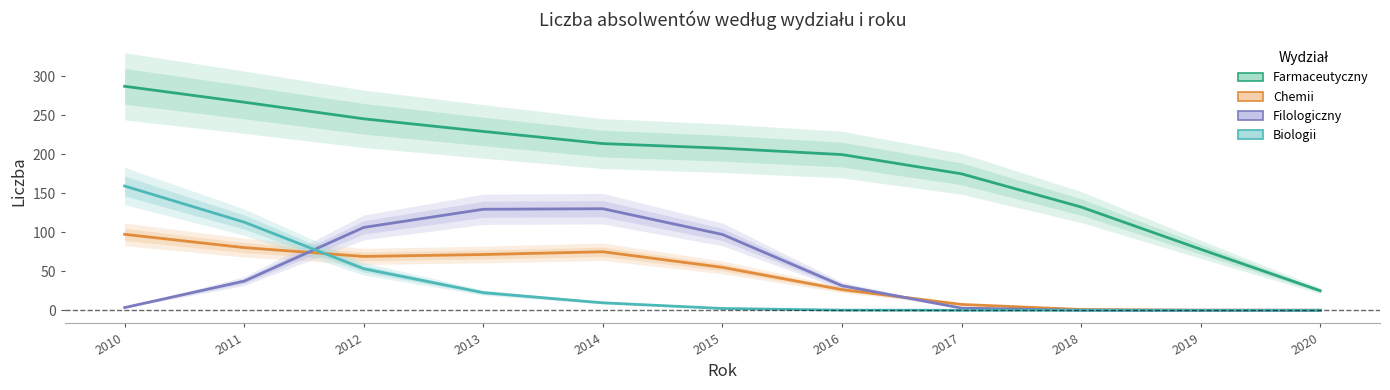

Reading left to right, extract all data points from this chart.

Farmaceutyczny: 2010=287.0	2011=266.6	2012=245.3	2013=229.1	2014=213.6	2015=207.6	2016=199.5	2017=174.8	2018=132.3	2019=78.2	2020=25.1
Chemii: 2010=97.3	2011=80.3	2012=69.0	2013=71.4	2014=75.0	2015=55.0	2016=26.5	2017=7.5	2018=1.0	2019=0.1	2020=0.0
Filologiczny: 2010=3.4	2011=37.4	2012=106.2	2013=129.4	2014=130.1	2015=97.2	2016=31.5	2017=2.8	2018=0.1	2019=0.0	2020=0.0
Biologii: 2010=159.2	2011=112.9	2012=53.2	2013=22.6	2014=9.6	2015=2.3	2016=0.2	2017=0.0	2018=0.0	2019=0.0	2020=0.0